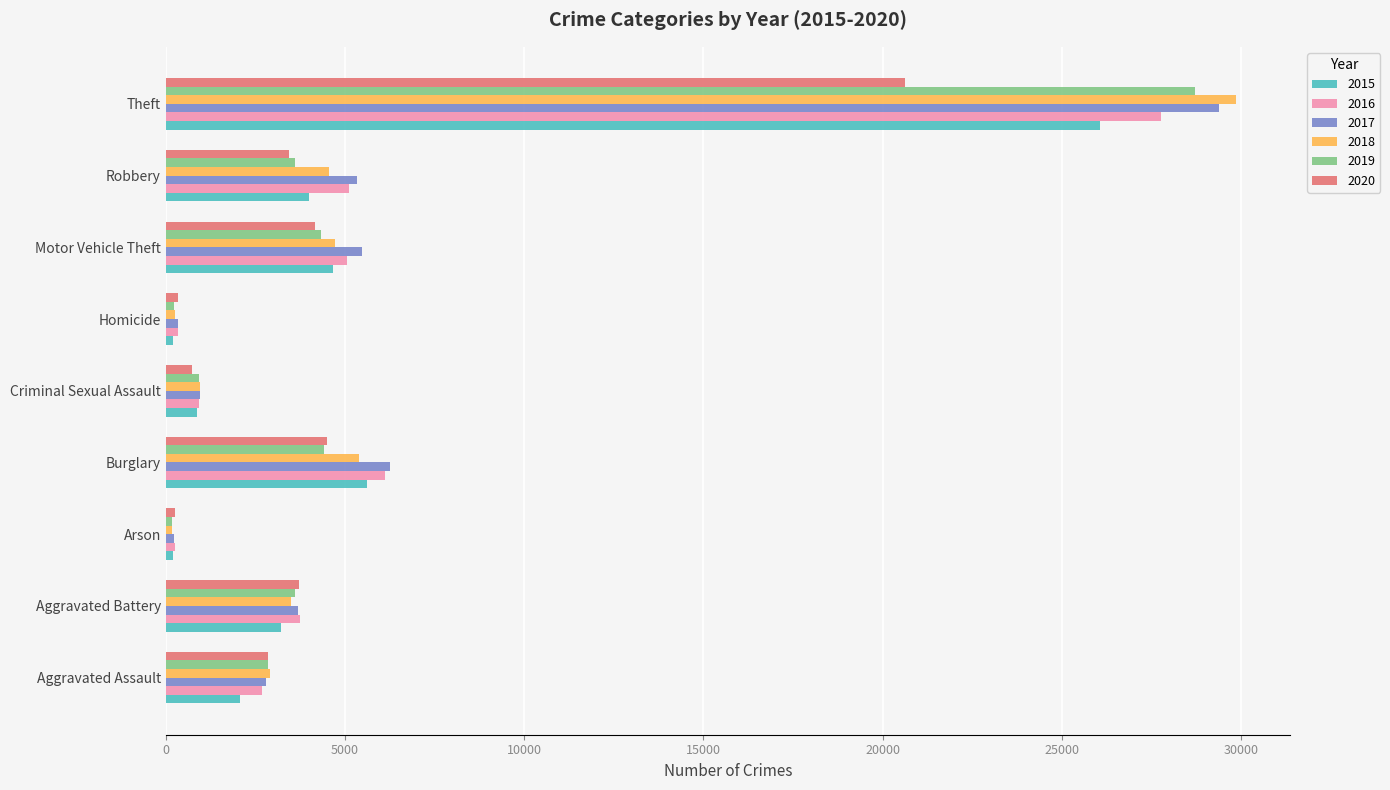

What is the minimum value for 2016?

253